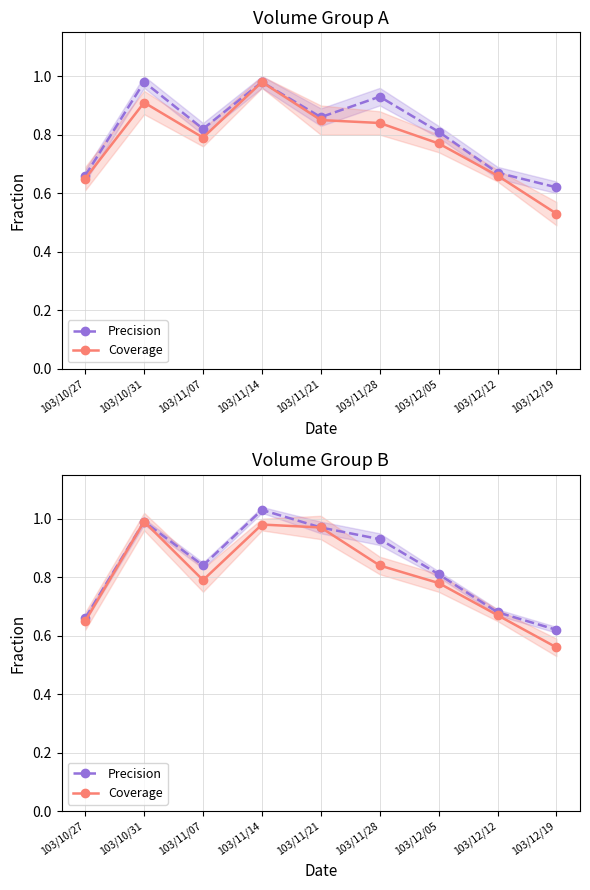

What is the difference between the maximum and minimum values in the Precision series?

0.4